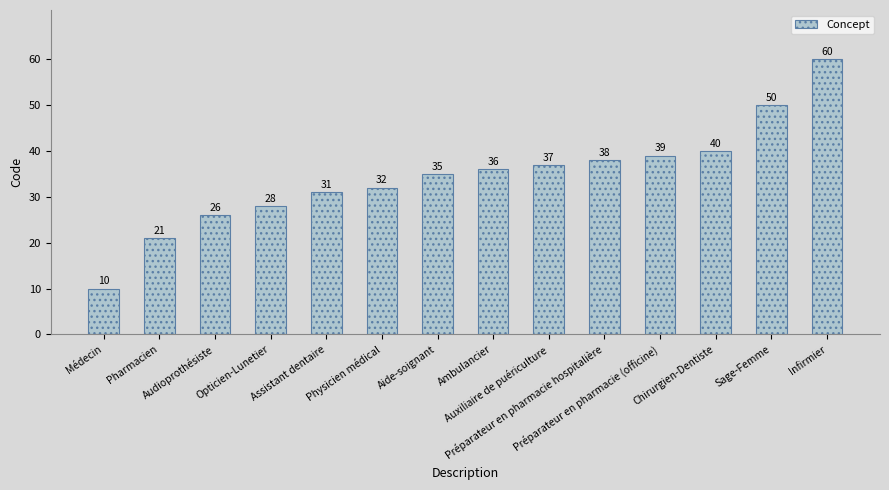

Count the number of data series in this chart.

1